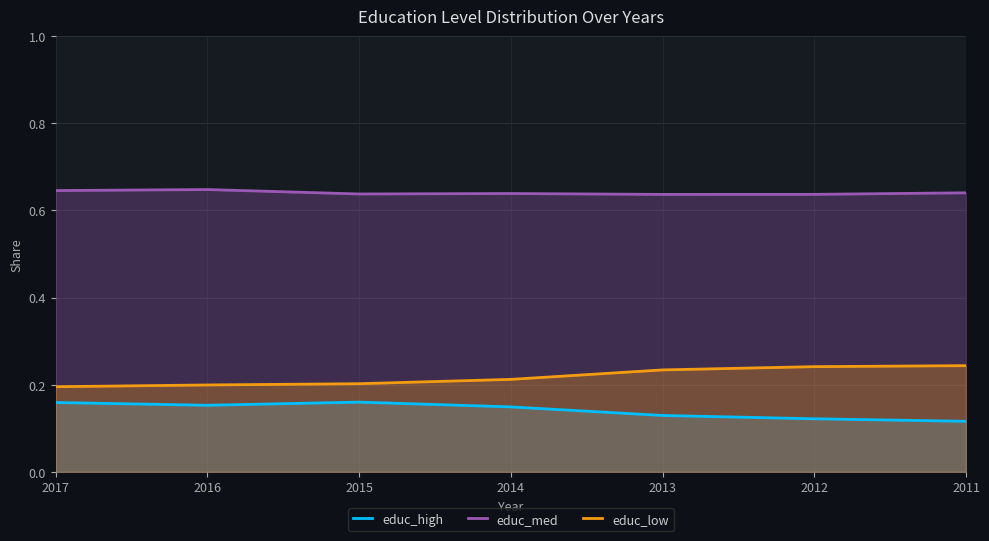

Rank the categories by educ_med value from lowest to highest.

2013, 2012, 2015, 2014, 2011, 2017, 2016